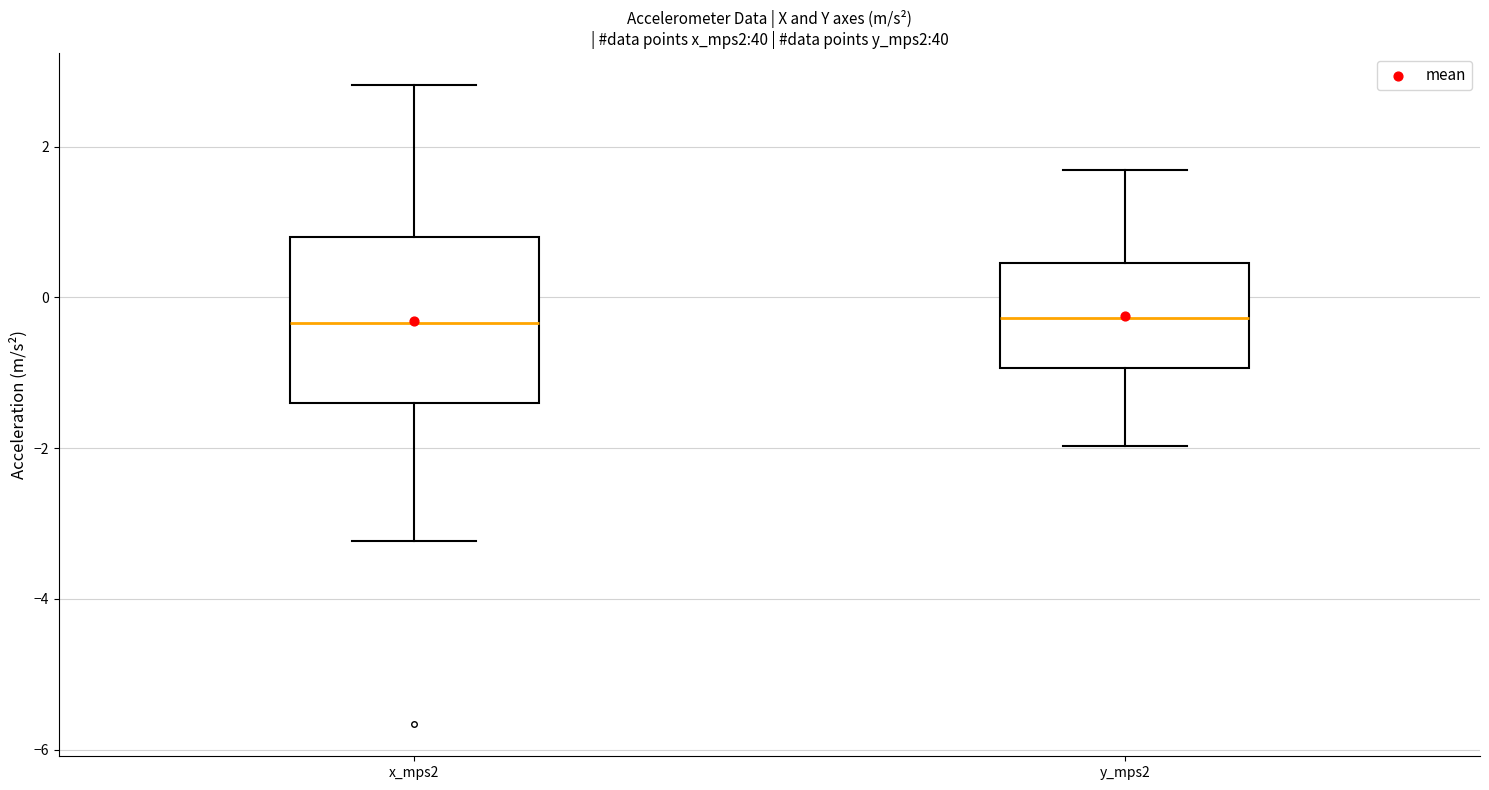

Where does the upper whisker of the box for y_mps2 end on the y-axis? The values are not printed on the chart, so give them approximately, as read against the axis.

1.6